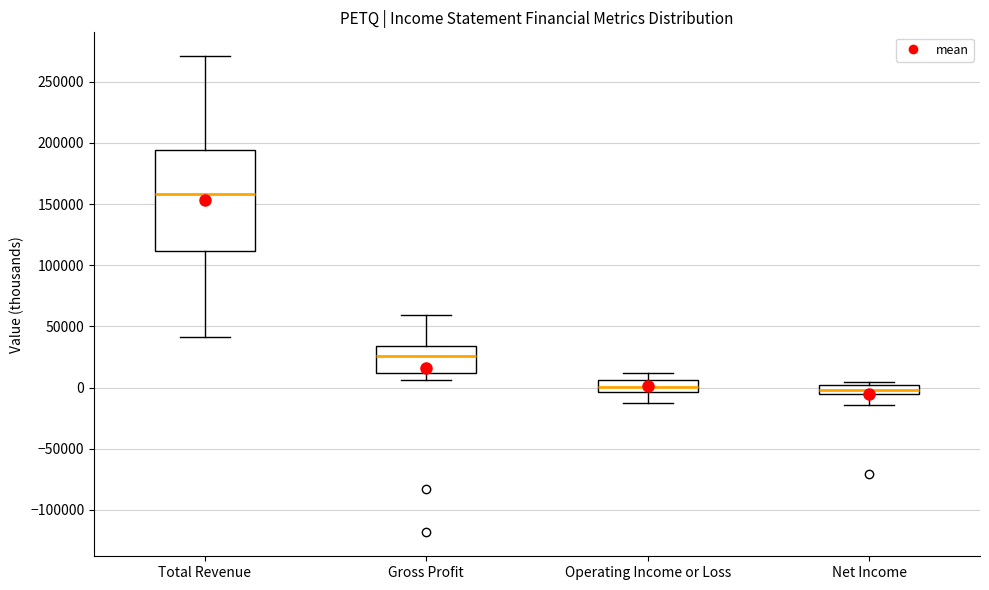

Which box is the tallest, from its lower edge to its upper edge?

Total Revenue